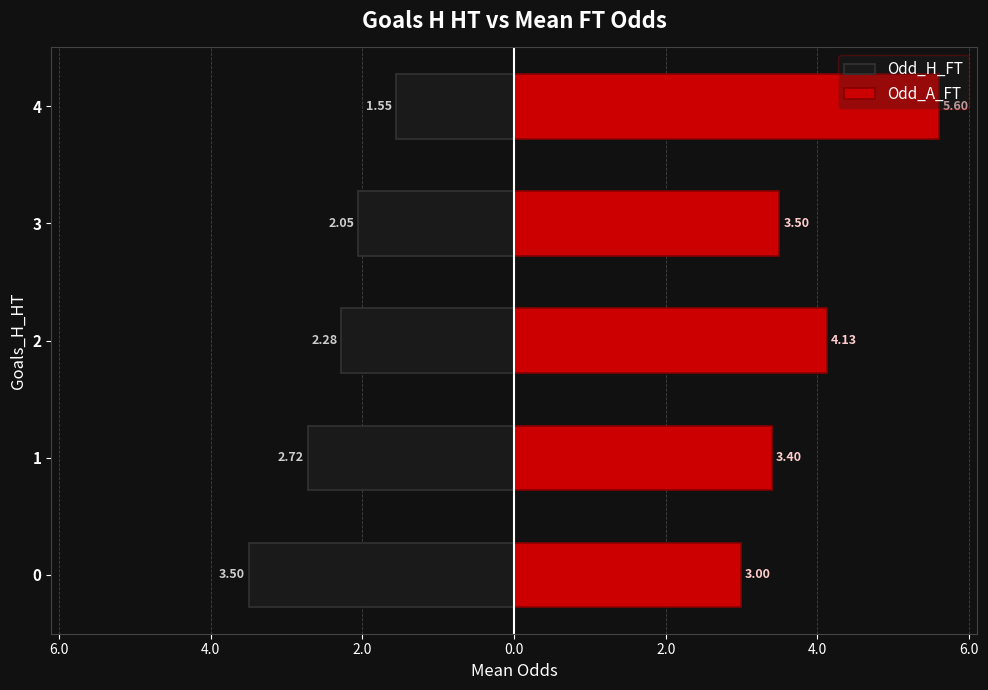

What is the sum of all Odd_H_FT values?

-12.1